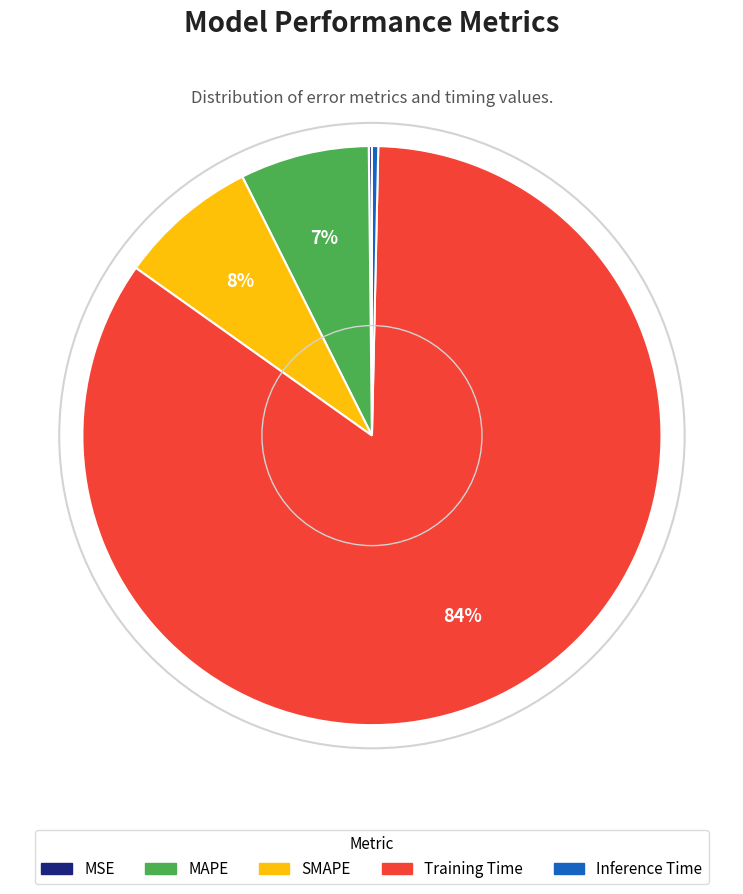

The Training Time slice represents 93% of the pie. True or false?

False